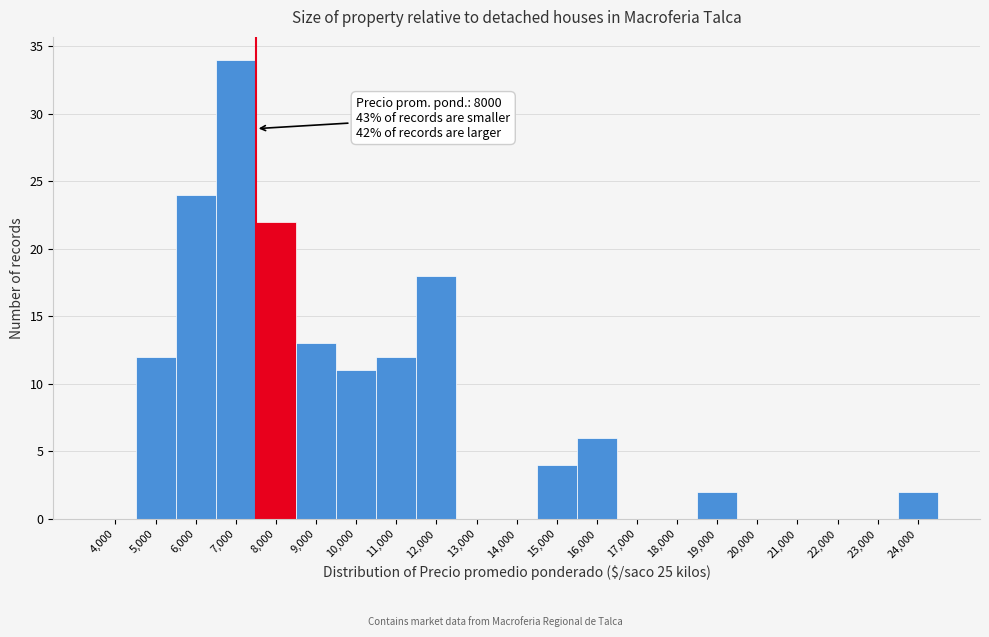

Reading right to left, transcribe all the data shown in this chart.

24,000=2	23,000=0	22,000=0	21,000=0	20,000=0	19,000=2	18,000=0	17,000=0	16,000=6	15,000=4	14,000=0	13,000=0	12,000=18	11,000=12	10,000=11	9,000=13	8,000=22	7,000=34	6,000=24	5,000=12	4,000=0